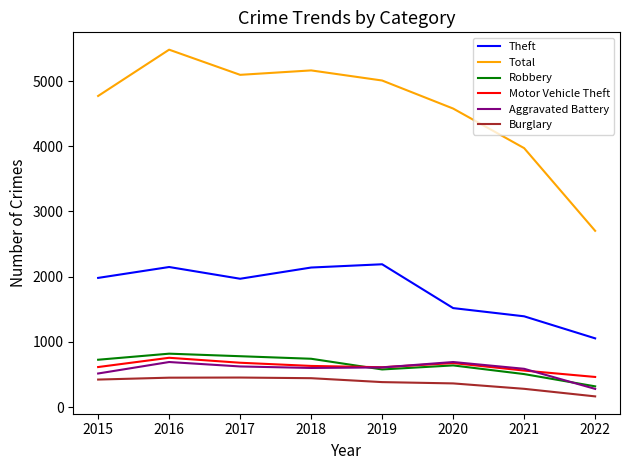

What are all the series names shown in the legend?

Theft, Total, Robbery, Motor Vehicle Theft, Aggravated Battery, Burglary